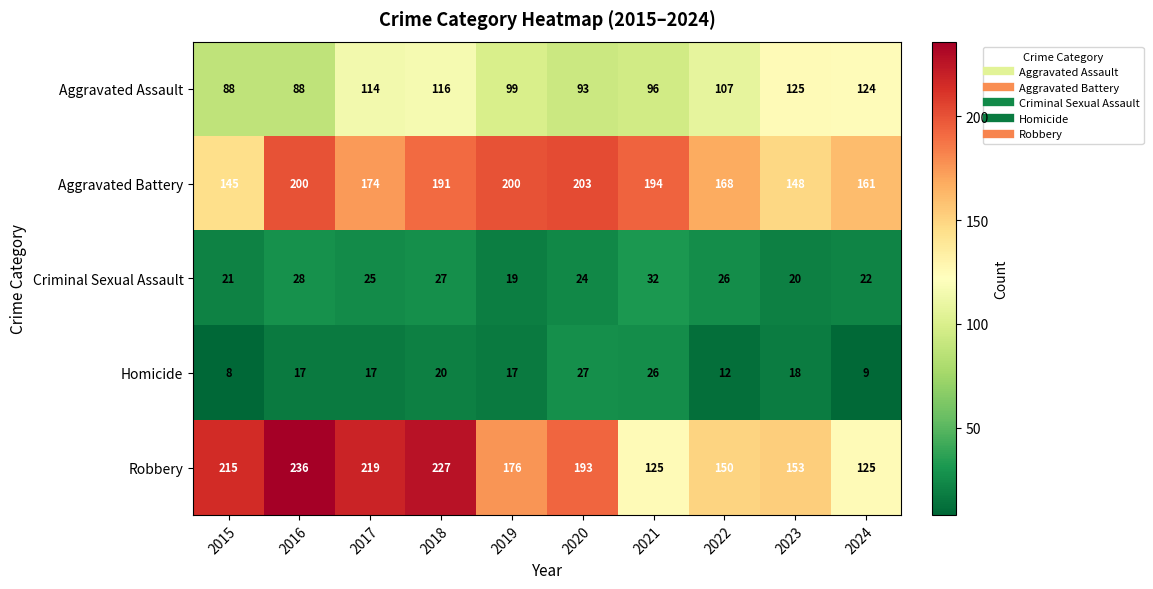

True or false: Aggravated Assault has a value of 50 at 2023.

False